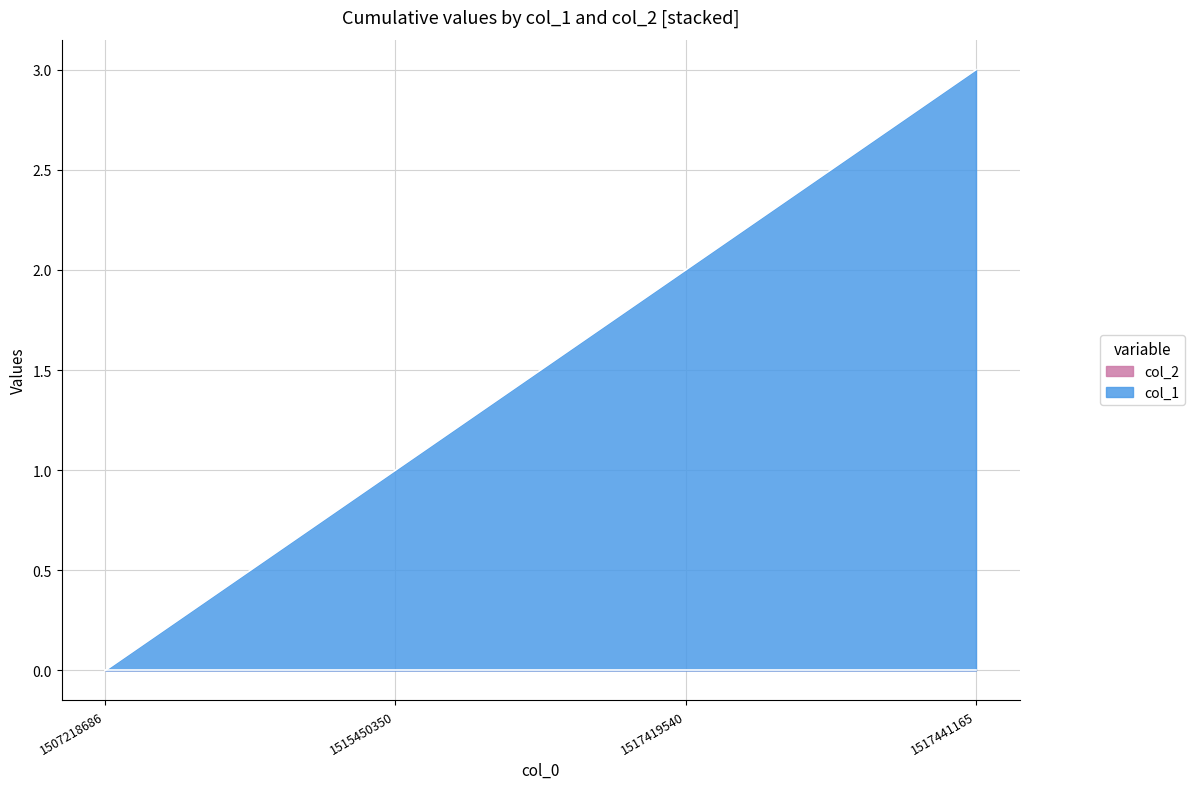

Count the values in the range 1 to 3.

3